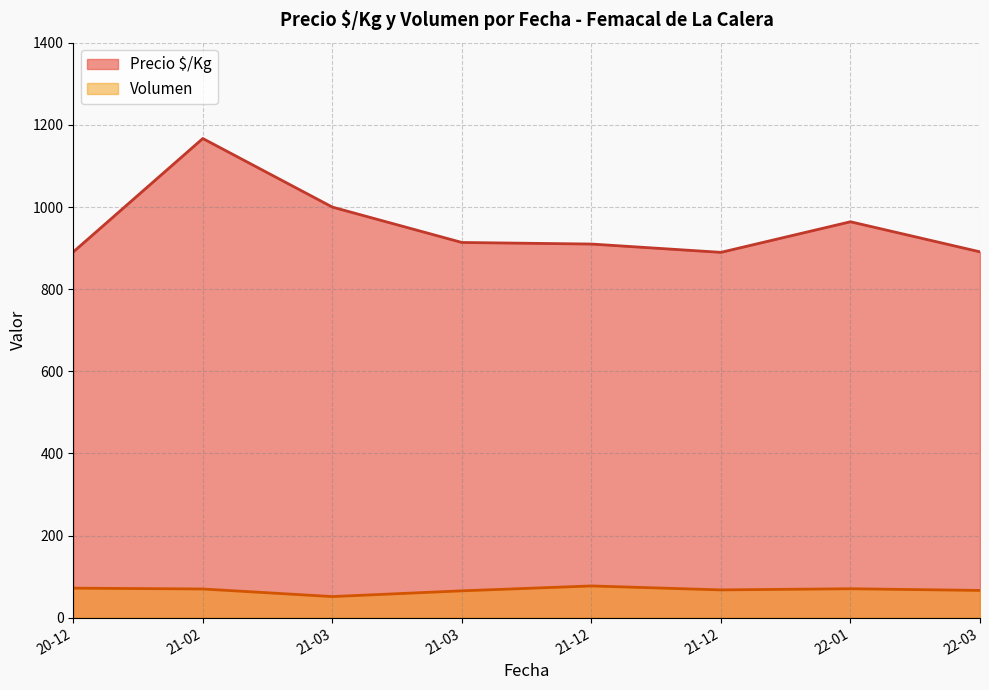

At 2021-03-24, list the series in order from largest to smallest.

Precio $/Kg, Volumen